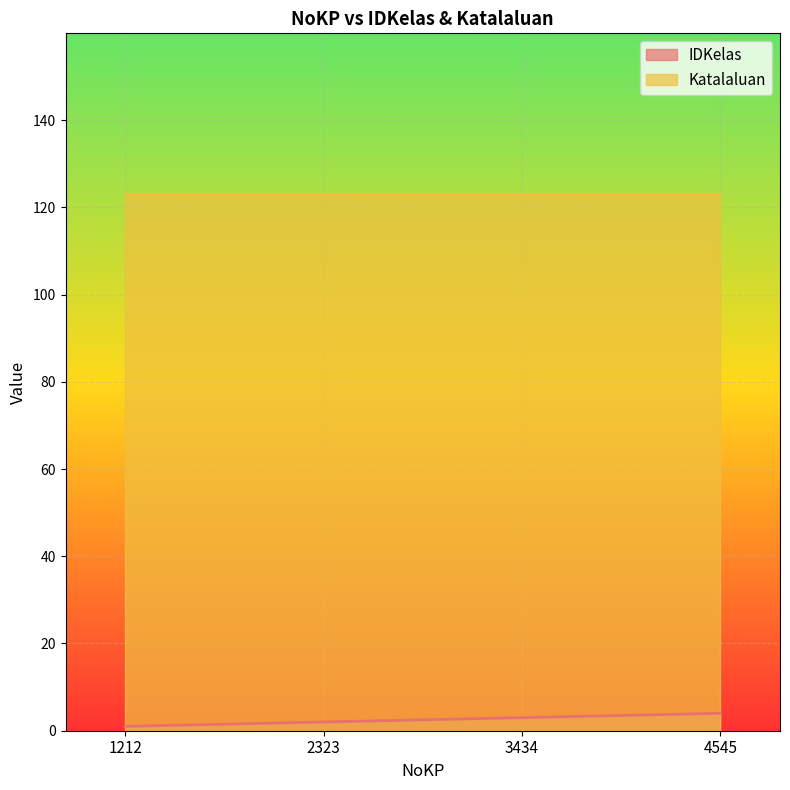

Is the value of Katalaluan at 2323 greater than the value of IDKelas at 4545?

Yes